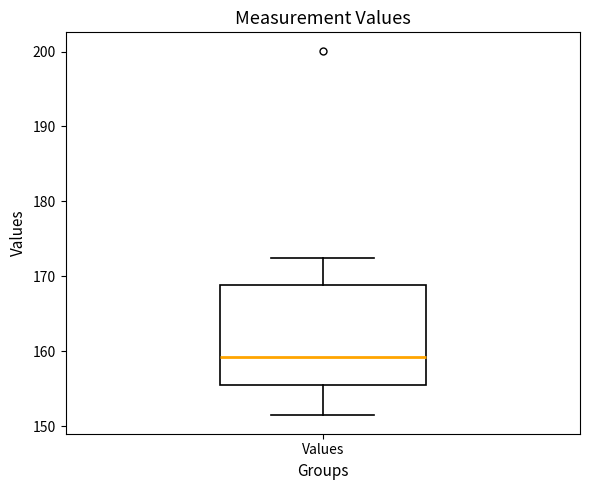

Transcribe this box plot: give where the median line is, the range the box spans, and where the two whiskers end, as read against the y-axis. The values are not printed on the chart, so give them approximately, as read against the axis.

median 159, box 155 to 169, whiskers 151 to 172